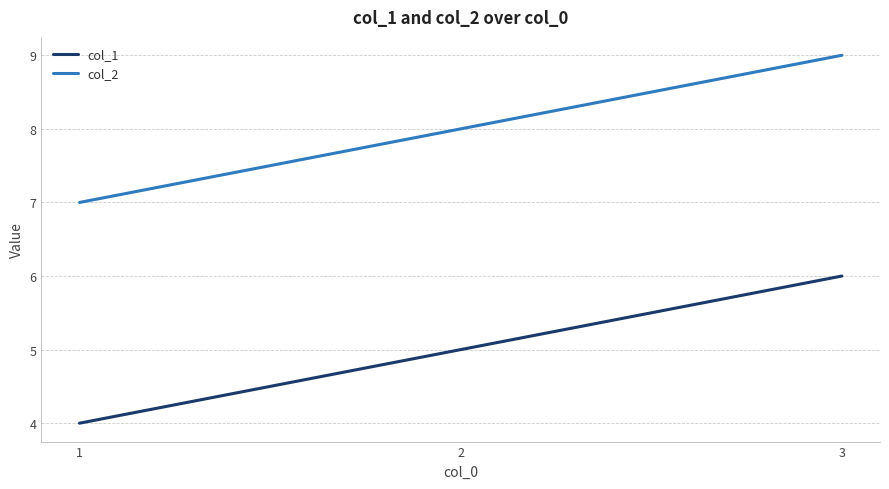

Reading right to left, list all the values displayed in this chart.

col_1: 3=6	2=5	1=4
col_2: 3=9	2=8	1=7